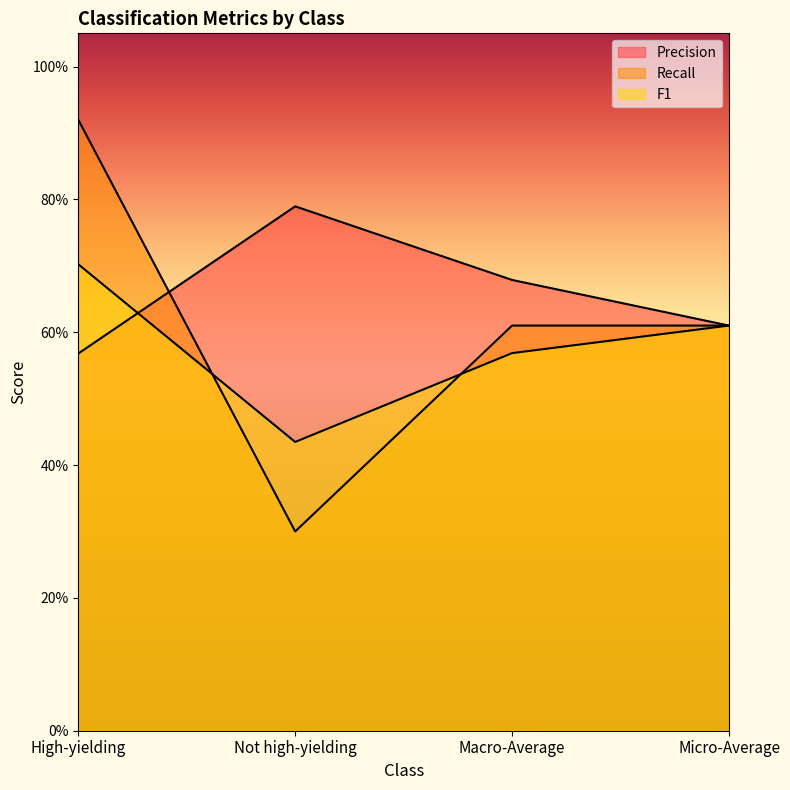

What is the label of the 2nd point from the left?

Not high-yielding